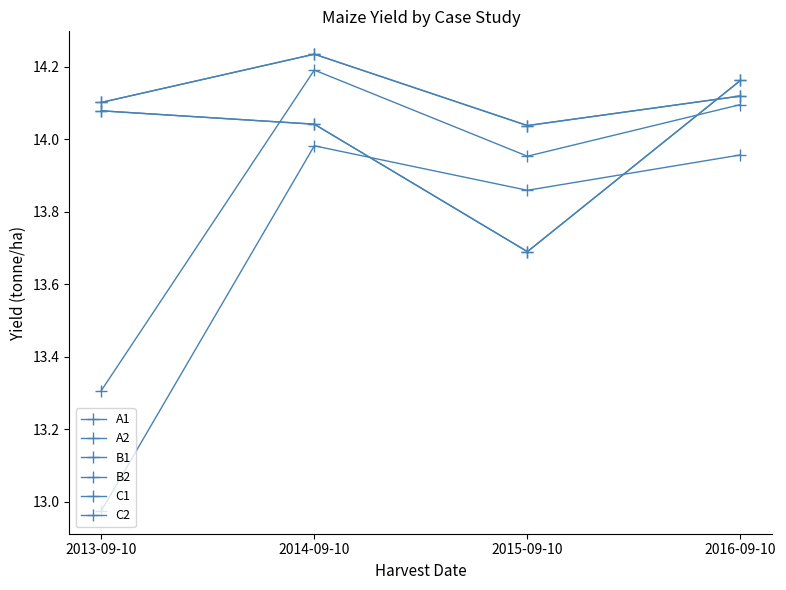

What is the sum of all C1 values?

55.5